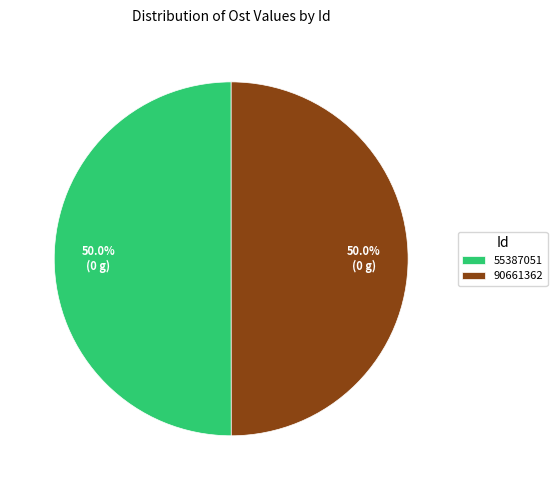

Combined, do 90661362 and 55387051 account for over 50%?

Yes